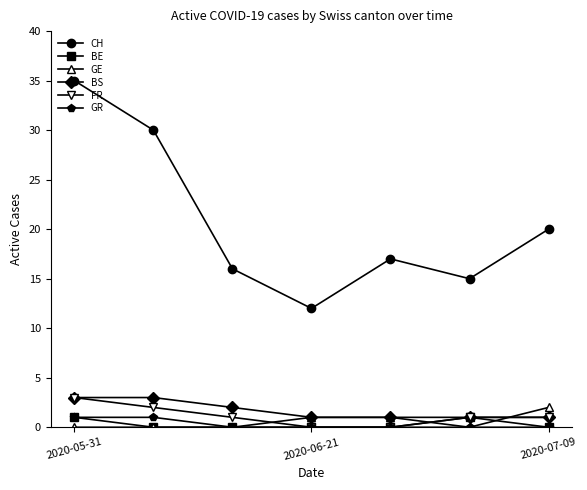

What is the maximum value shown in the chart?

35